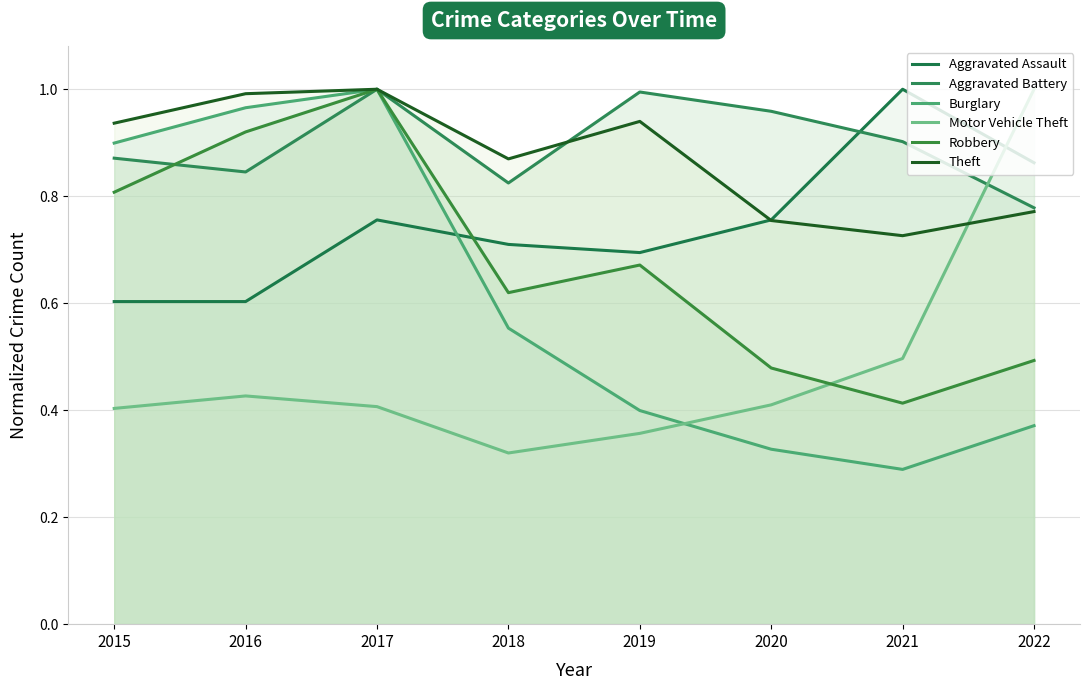

Which series has the largest range (max minus min)?

Burglary